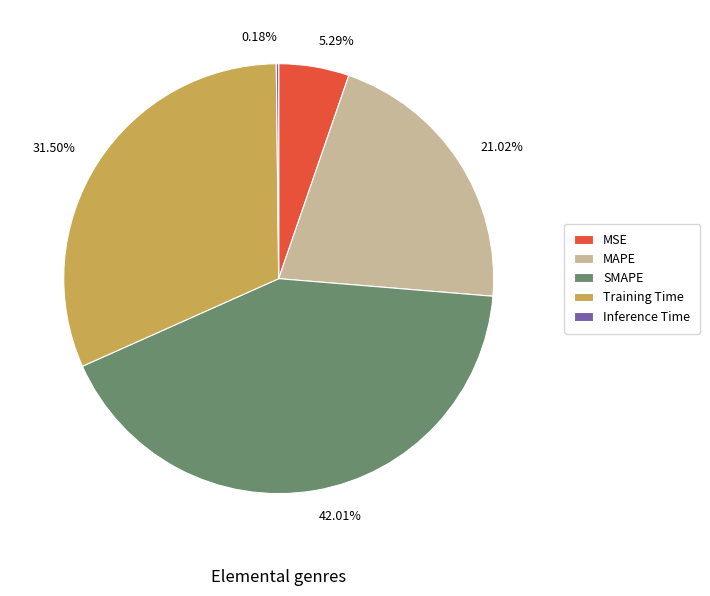

What is the ratio of the value at 21.02% to the value at 31.50%?

0.7